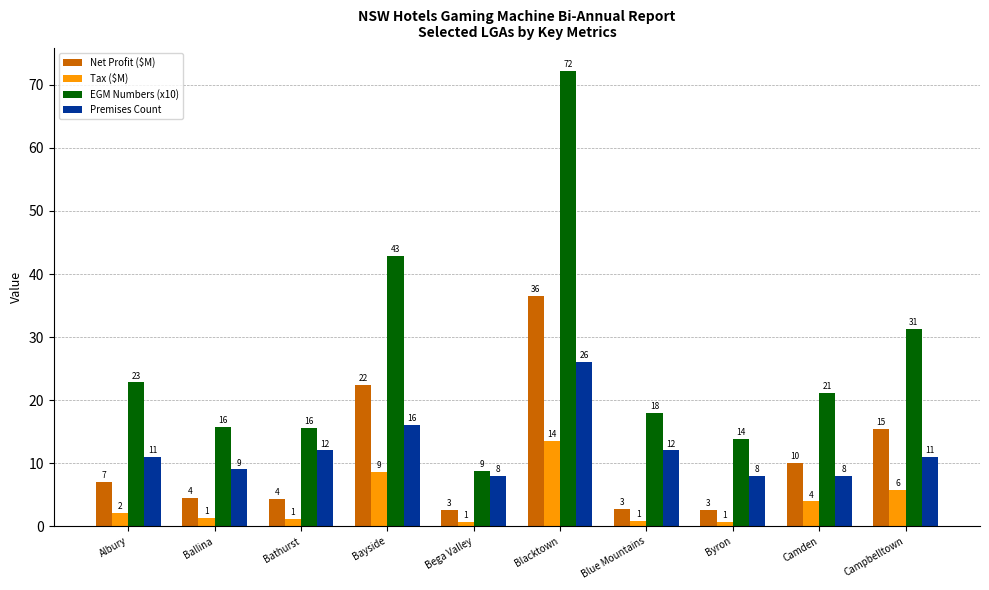

At which label is Premises Count closest to 17?

Bayside